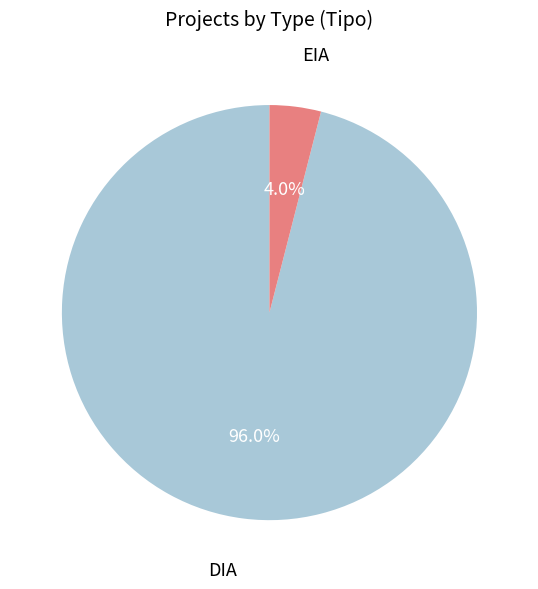

Which category has the smallest portion of the pie?

EIA